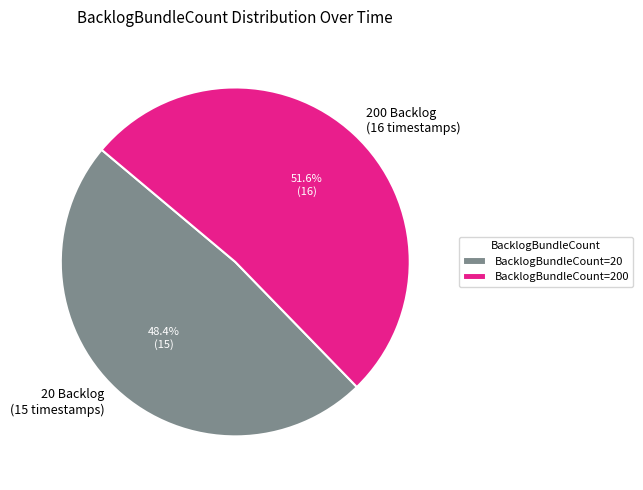

Count the number of slices in the pie.

2